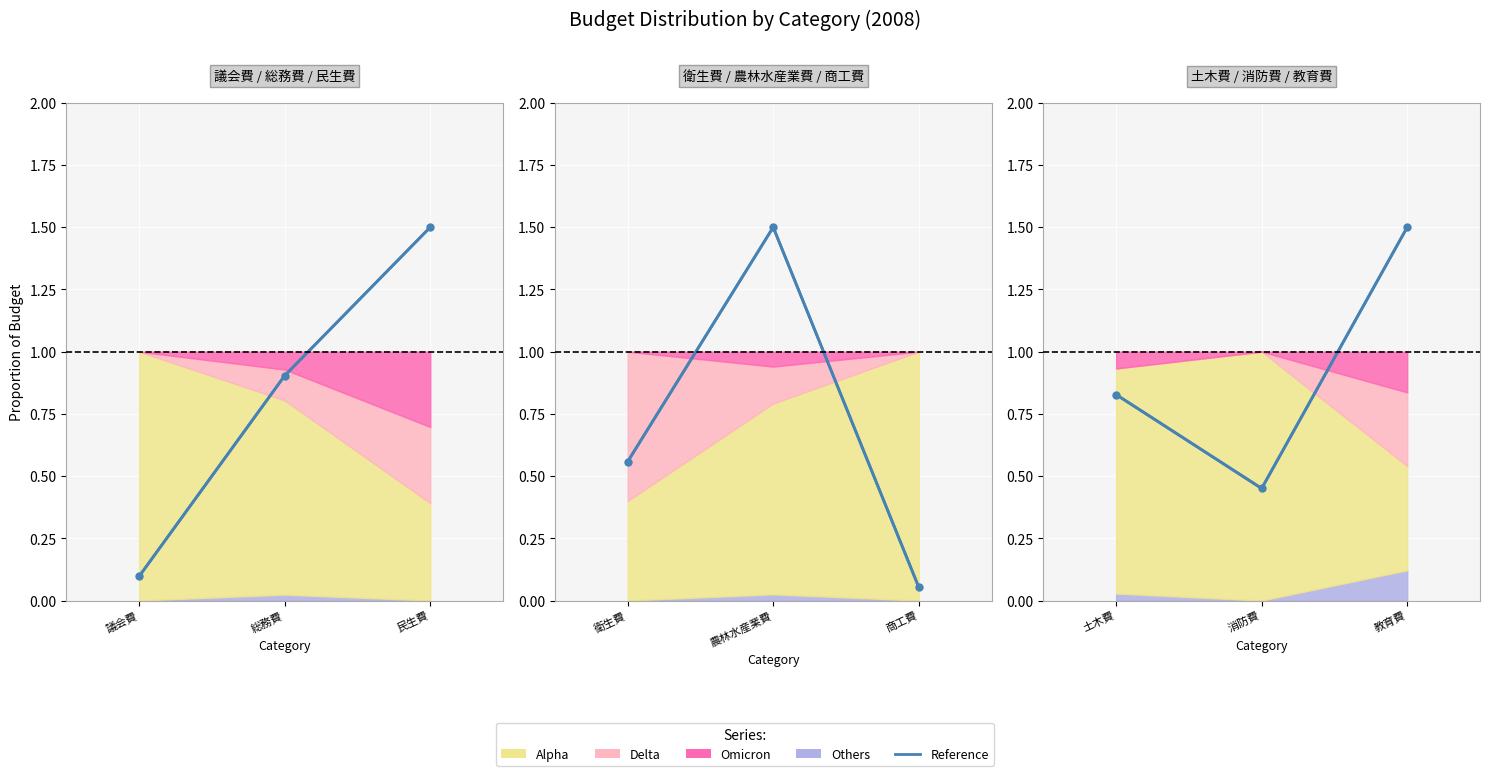

The chart shows a value of 1.1 at 土木費. True or false?

False